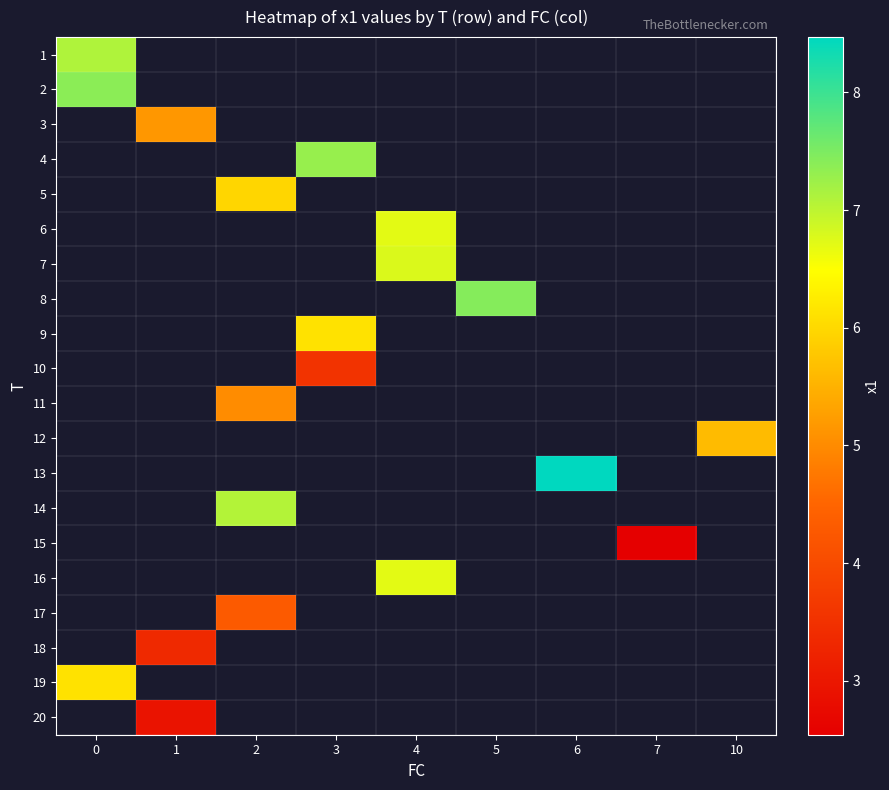

How many data points does each series have?

9